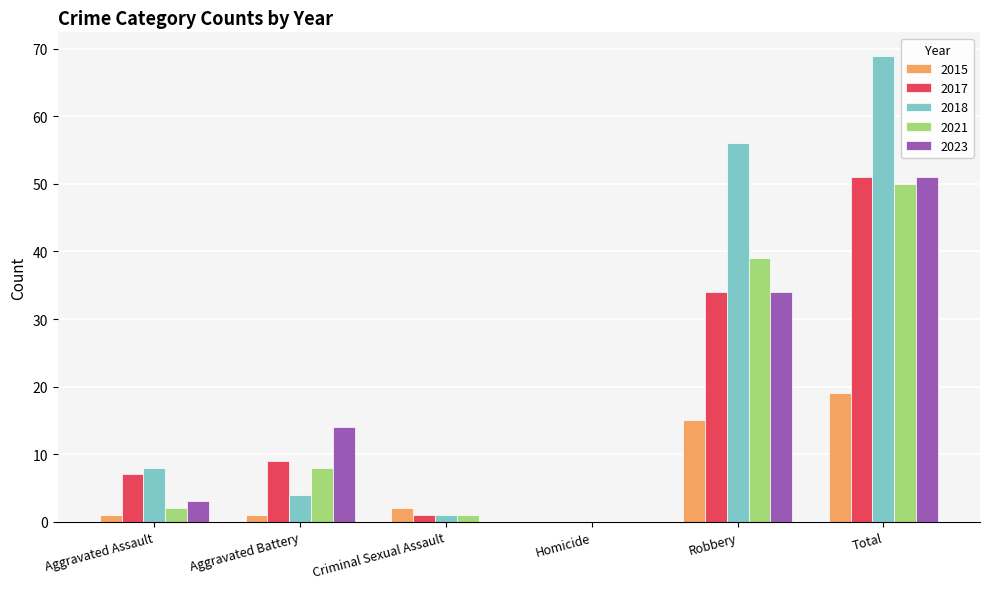

Is it true that 2017 equals 54 at Robbery?

False